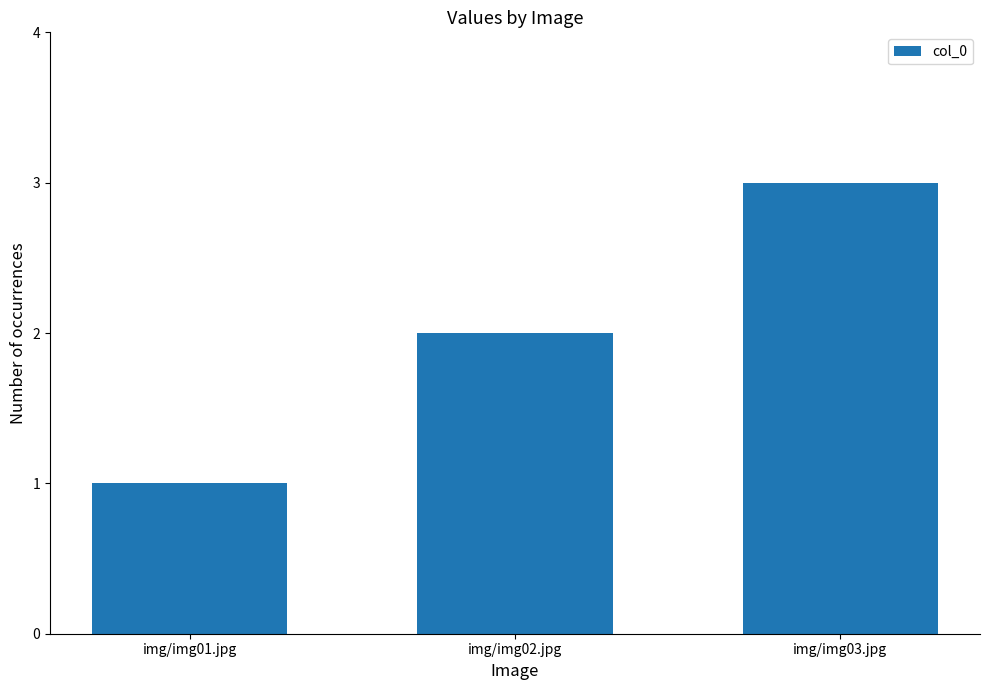

Read the value at img/img01.jpg.

1